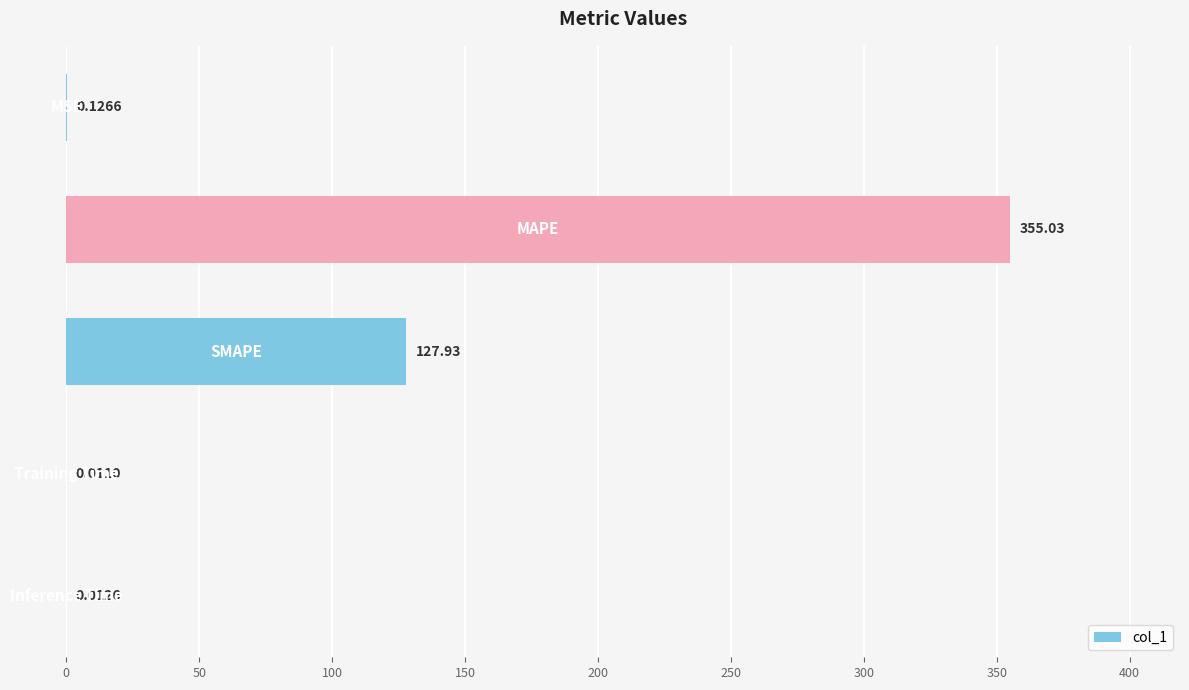

What is the sum of all values?

483.1